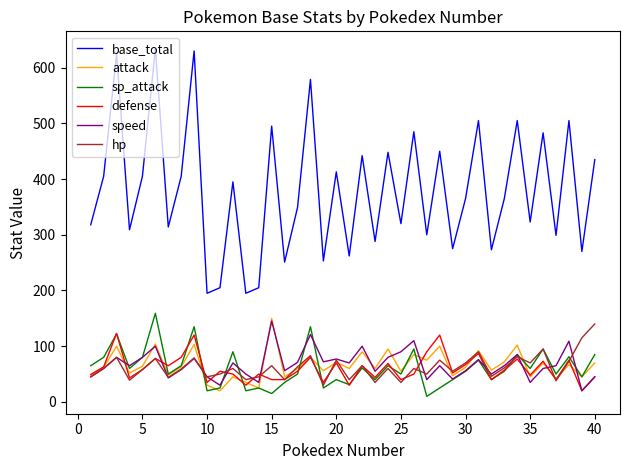

True or false: base_total and hp cross at least once.

False